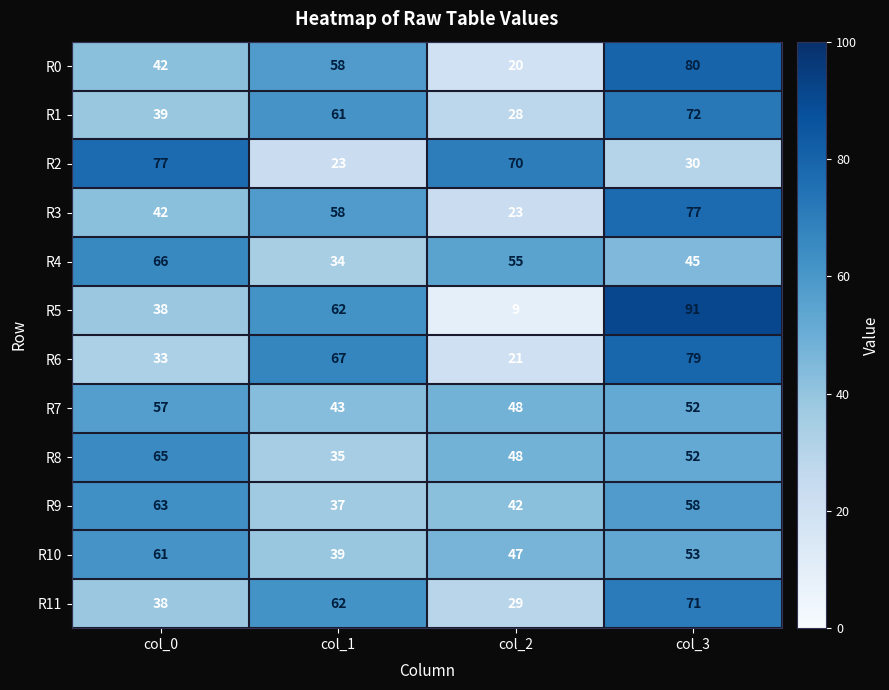

Count the R3 values in the range 42 to 77.

3